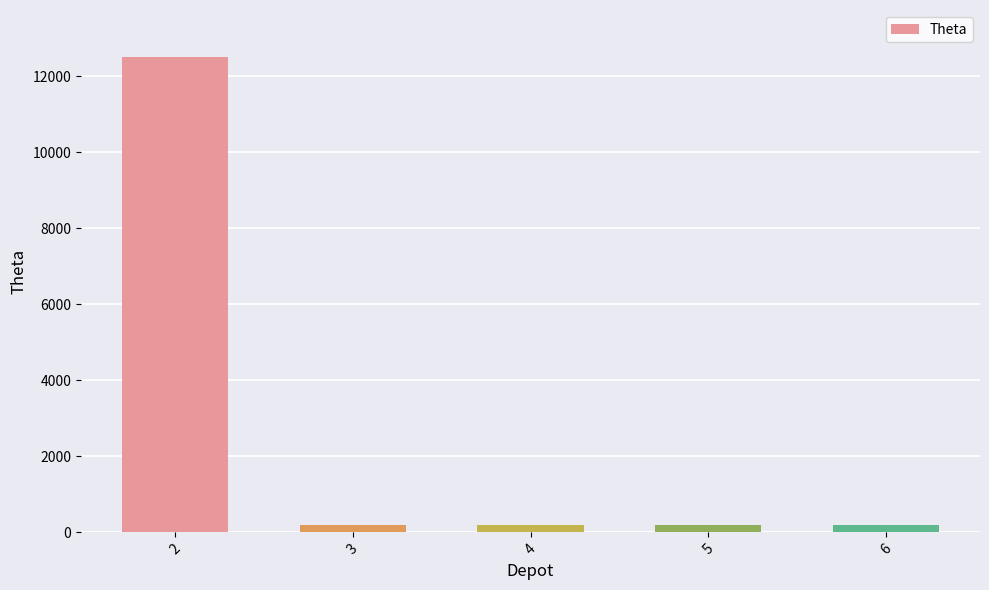

The value at 2 is 12500. True or false?

True